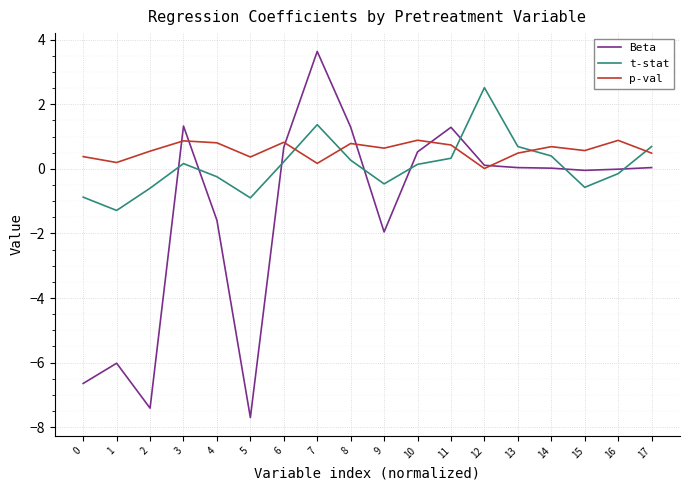

At which category is the sum across all series the highest?

7